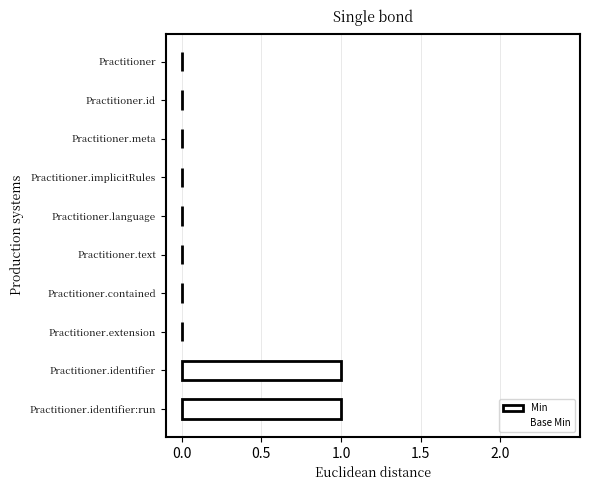

The chart shows a value of 0 at Practitioner.language. True or false?

True